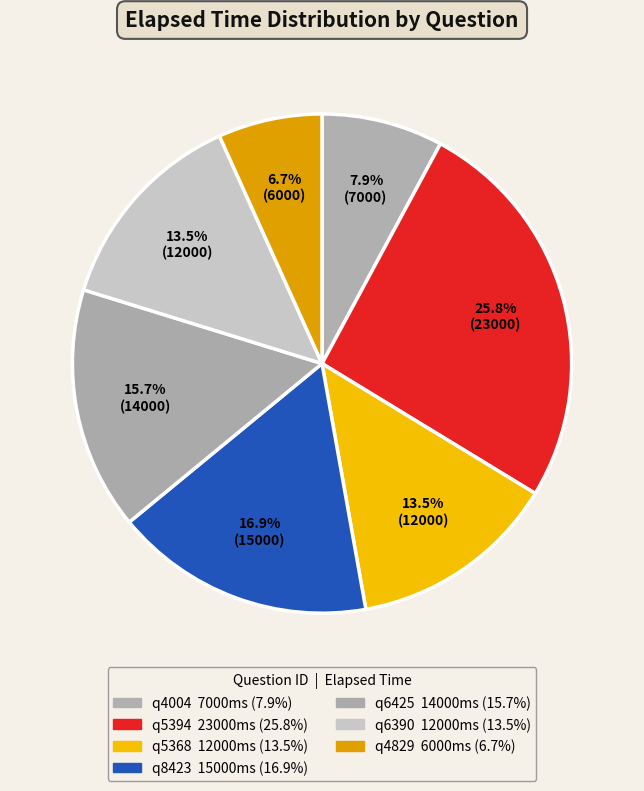

Approximately how many times larger is the value at q4829 compared to q6425?

0.4